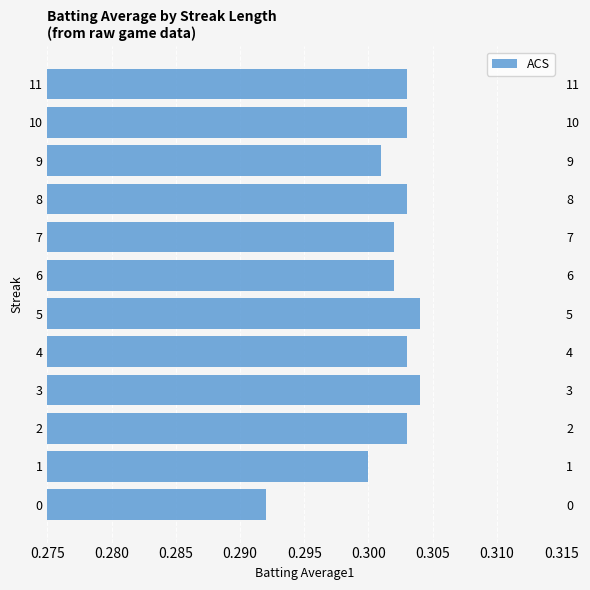

Reading right to left, list all the values displayed in this chart.

0.3	0.3	0.3	0.3	0.3	0.3	0.3	0.3	0.3	0.3	0.3	0.3